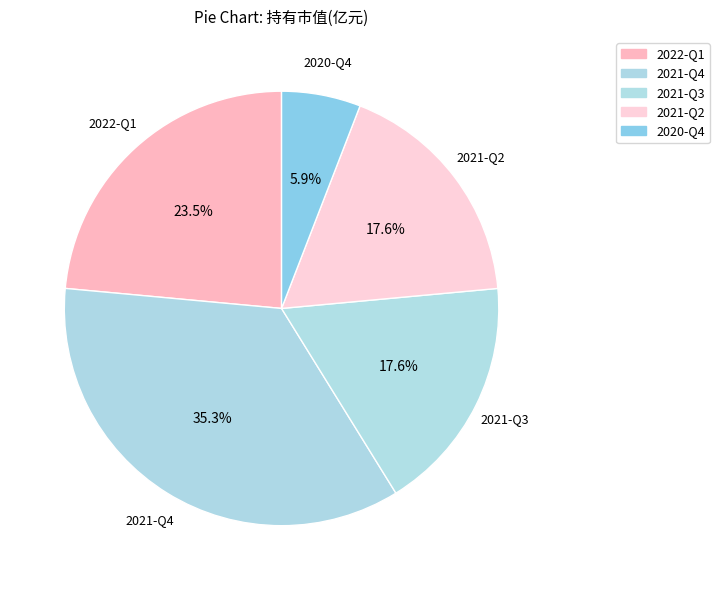

How many slices are in this pie chart?

5